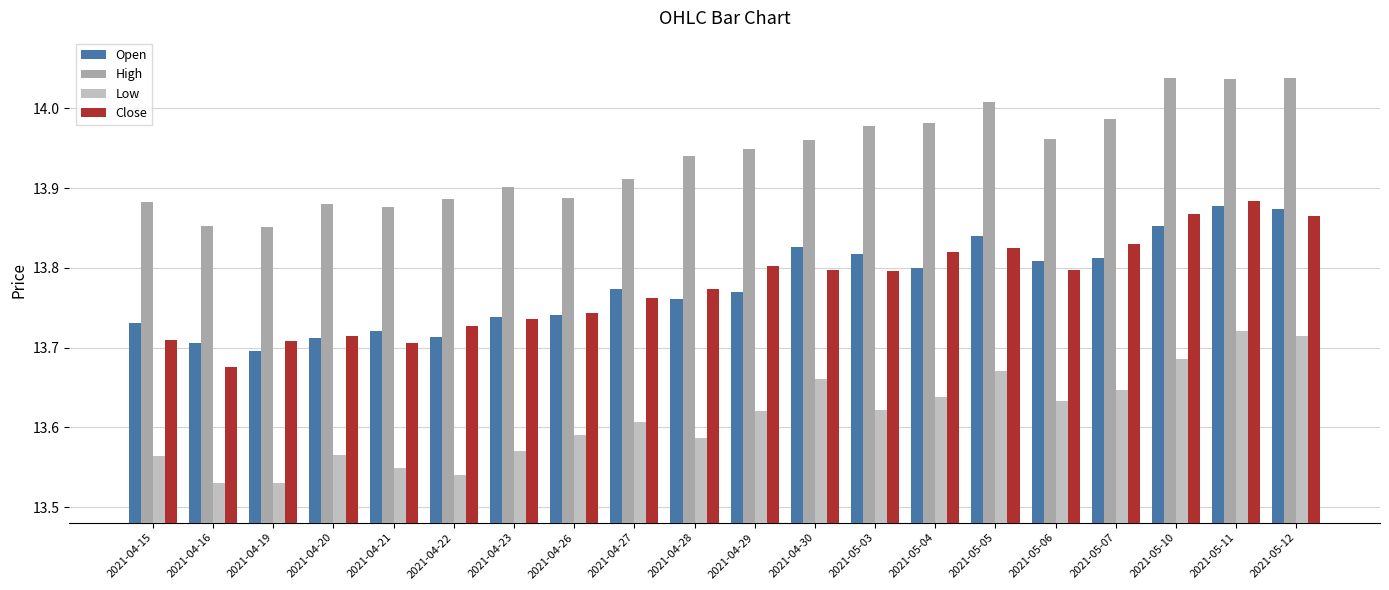

How many bars are there in each group?

4